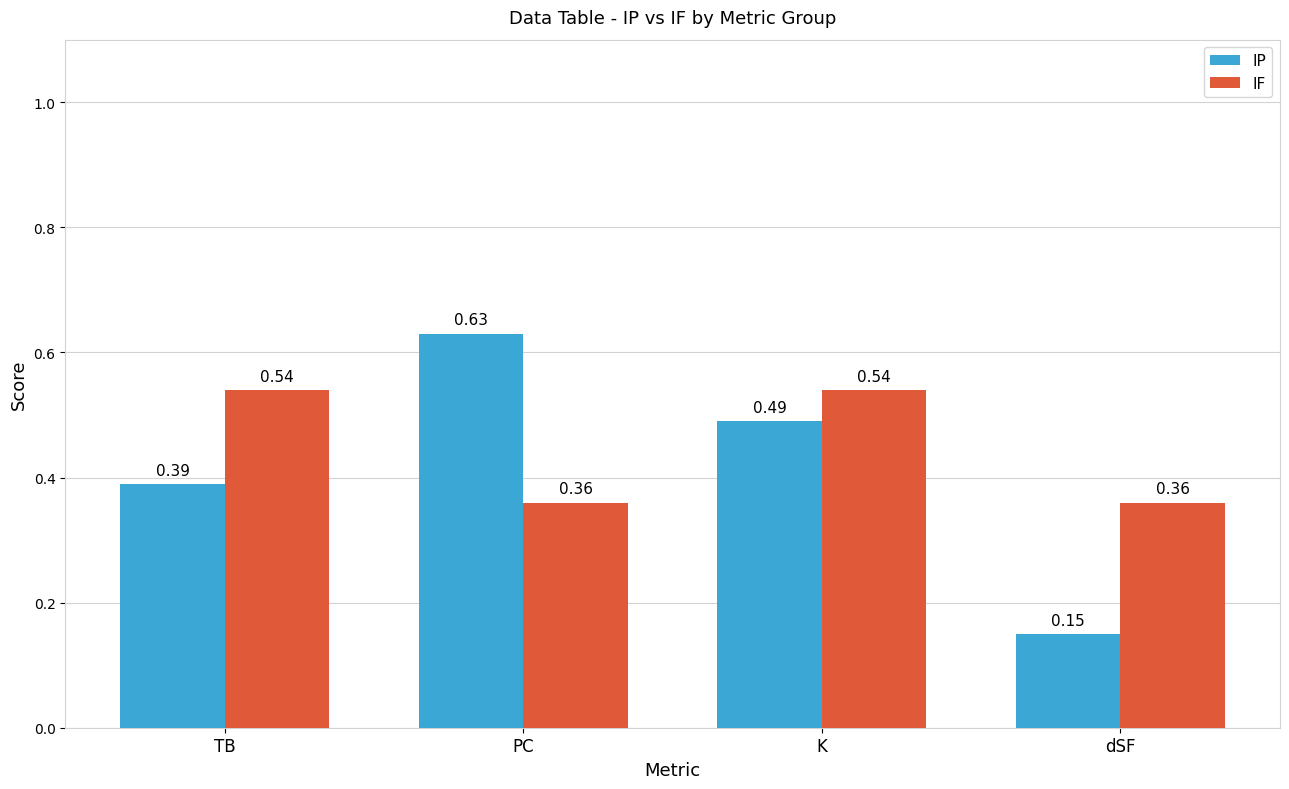

List the series in order of their peak value, highest first.

IP, IF